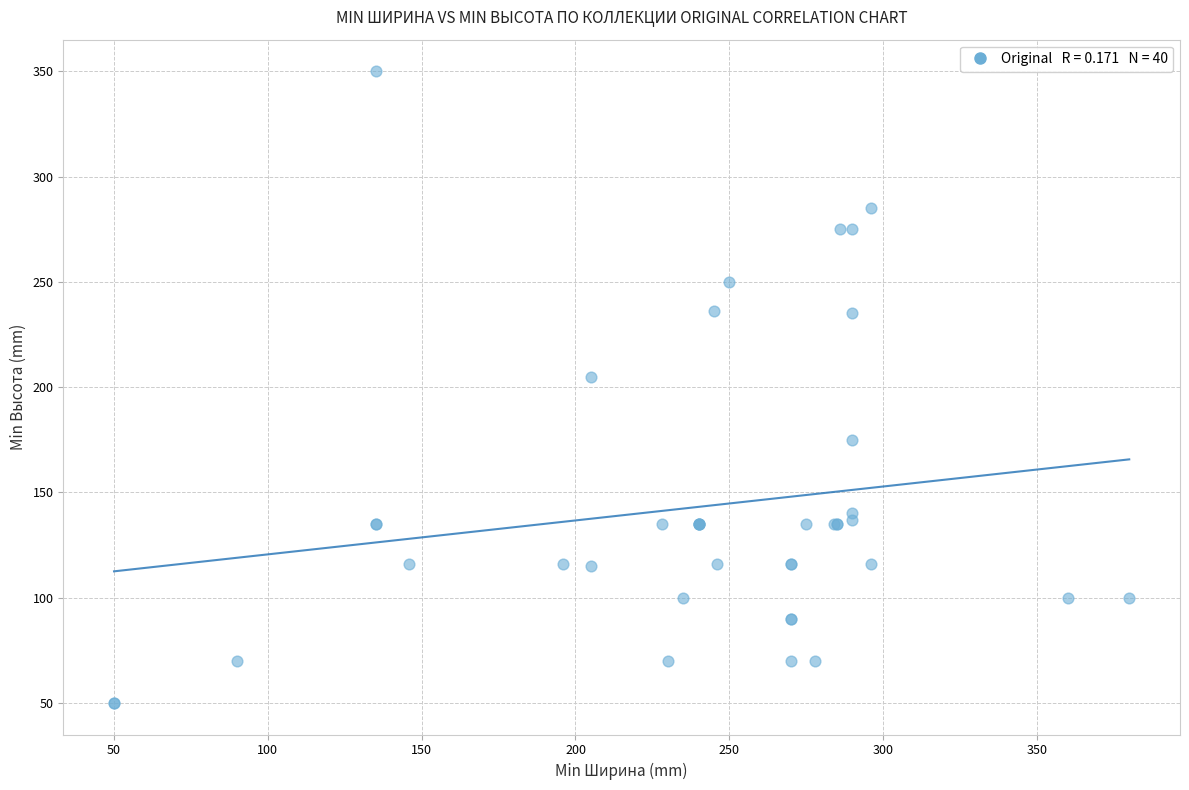

What Y value in the scatter plot is closest to 200?

205